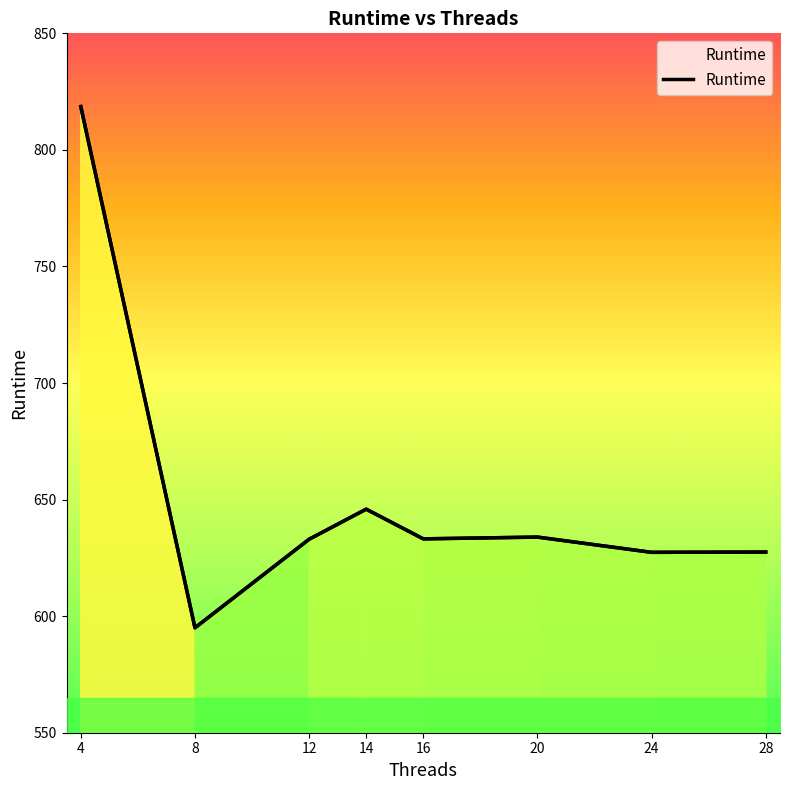

What is the value of the 5th point from the left?

633.2